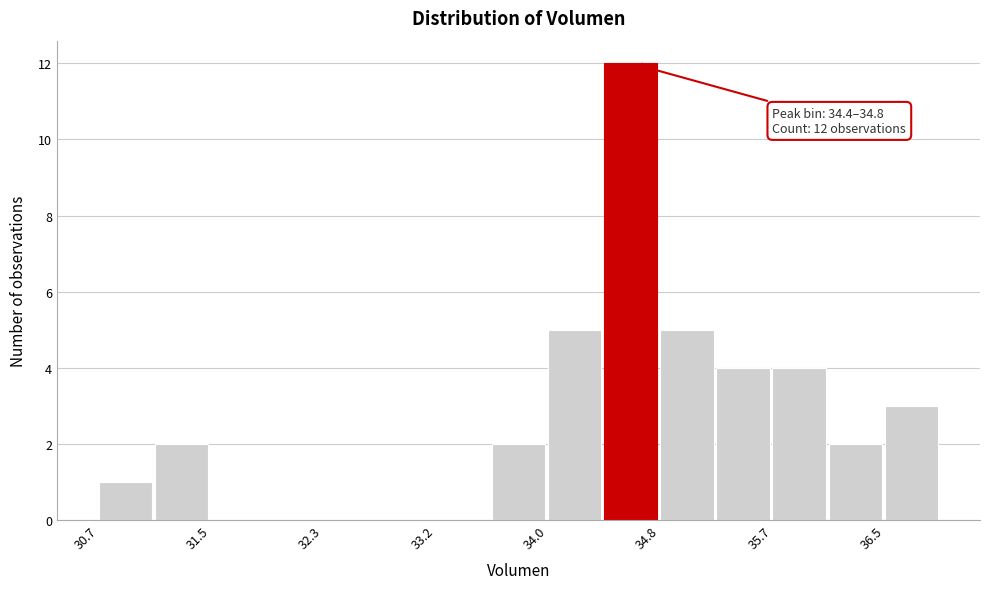

Which range on the x-axis has the tallest bar?

34.4 to 34.8